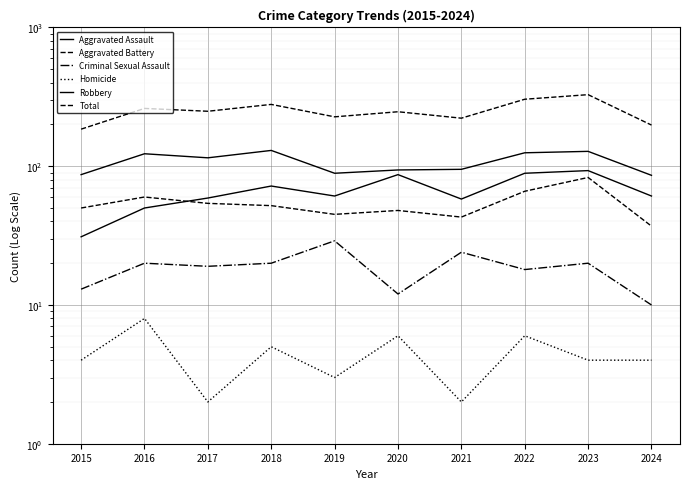

At how many categories does at least one series exceed 155?

10